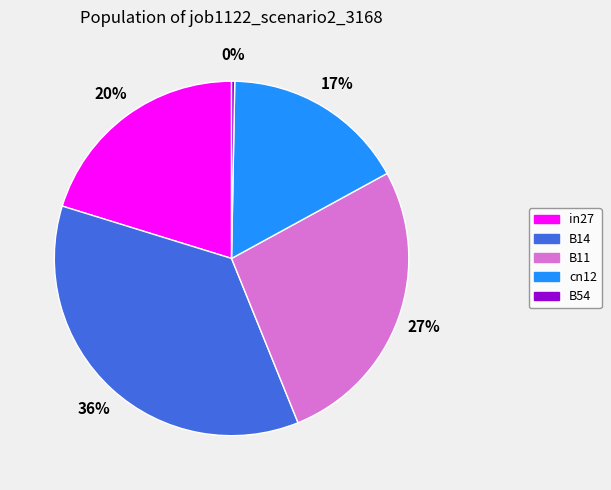

True or false: B11 accounts for 32% of the total.

False